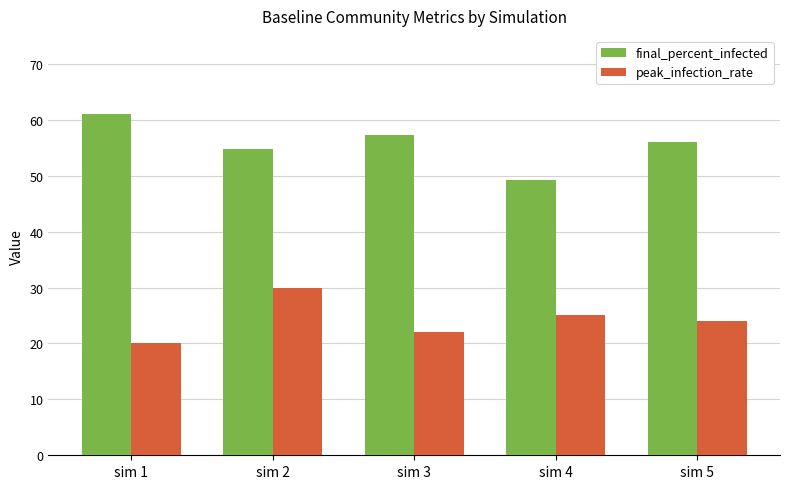

What value does the final_percent_infected series have at sim 1?

61.0